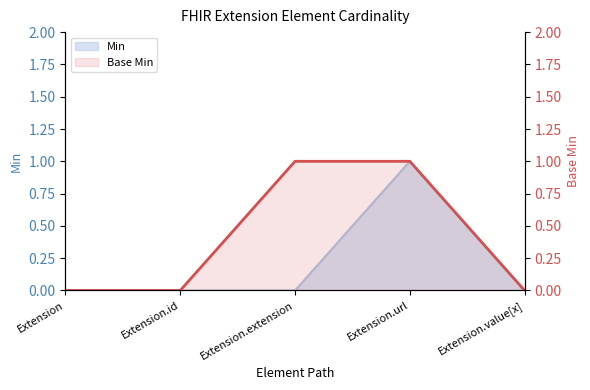

How many values are above zero?

2